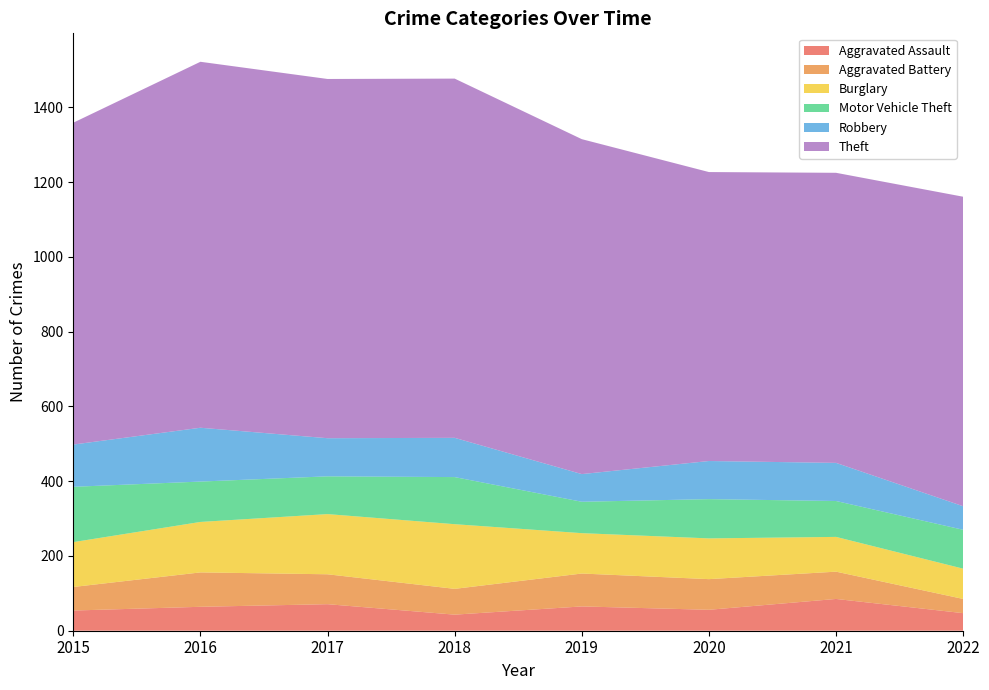

Reading right to left, list all the values displayed in this chart.

Aggravated Assault: 47	85	56	65	43	71	64	54
Aggravated Battery: 38	73	82	88	69	80	92	63
Burglary: 81	93	109	108	173	161	135	120
Motor Vehicle Theft: 104	96	105	84	126	101	108	148
Robbery: 63	102	102	74	105	102	144	113
Theft: 828	776	773	896	961	961	979	861